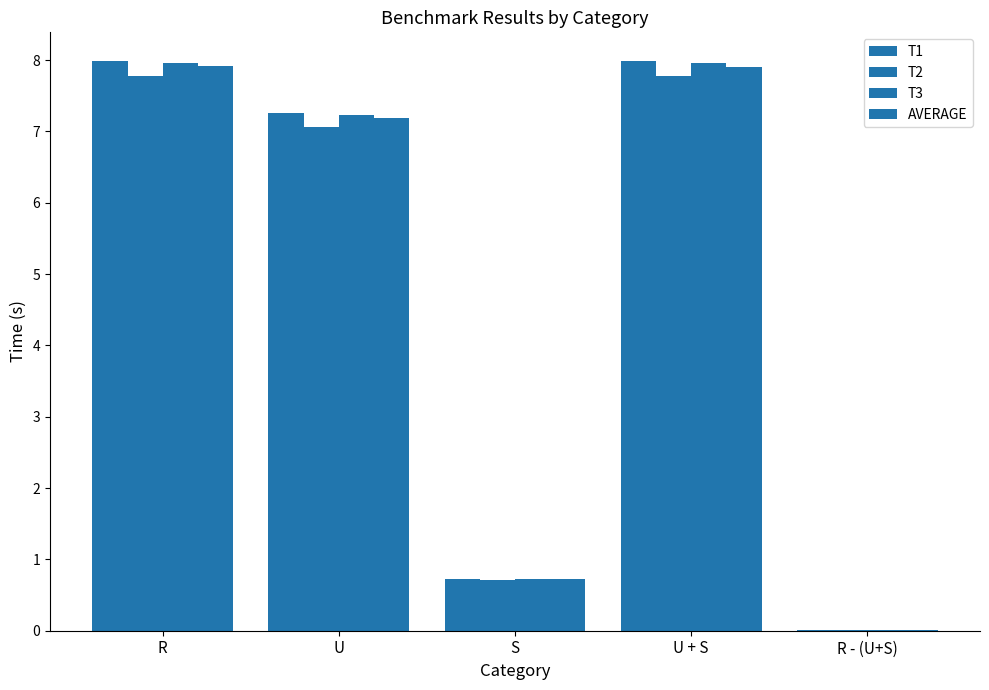

How many series are shown in this chart?

4